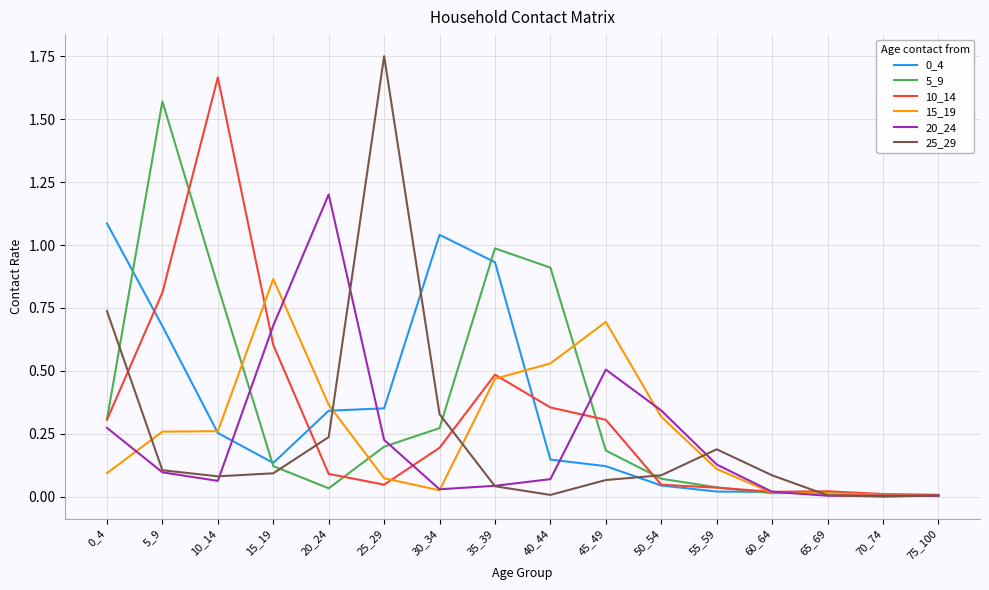

The value of 15_19 at 55_59 is 0.0. True or false?

False